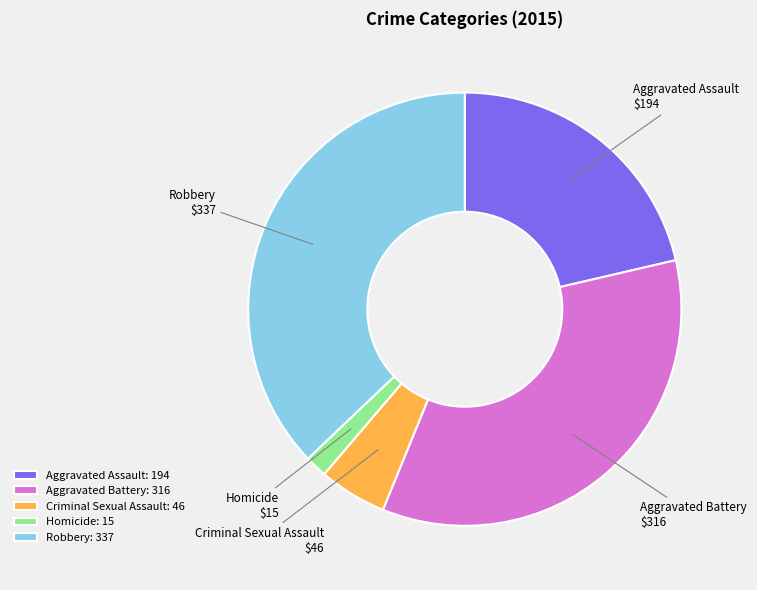

Is it true that Robbery is 37% of the pie?

True